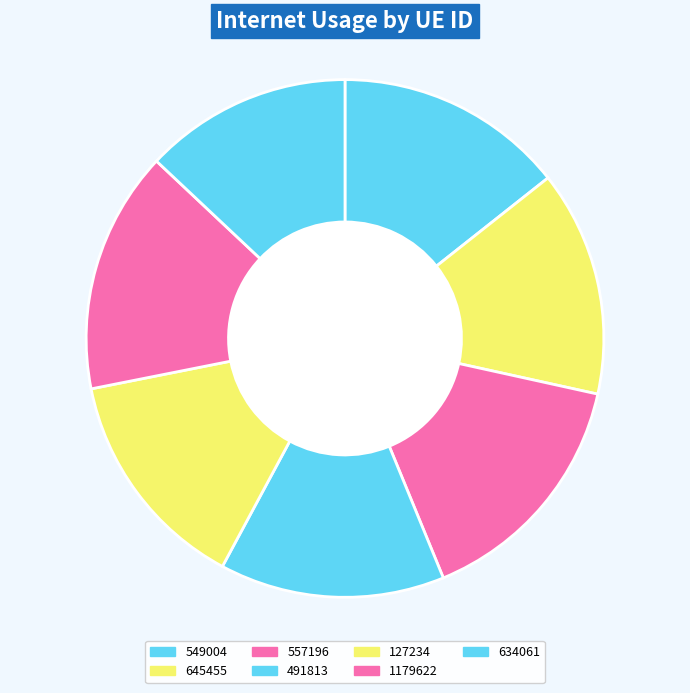

How many segments does this pie chart have?

7